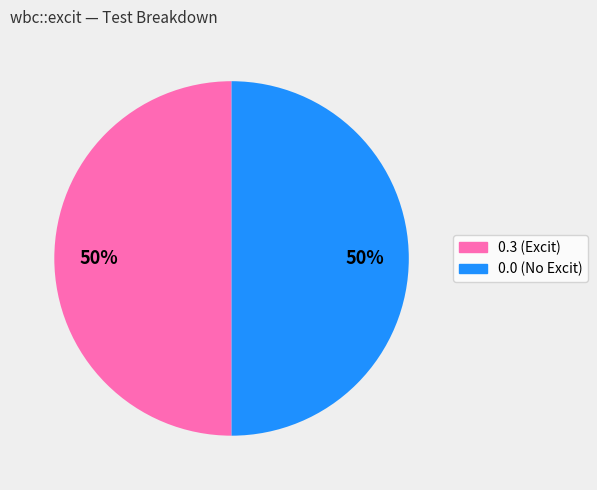

To the nearest percent, what is the average slice percentage?

50%